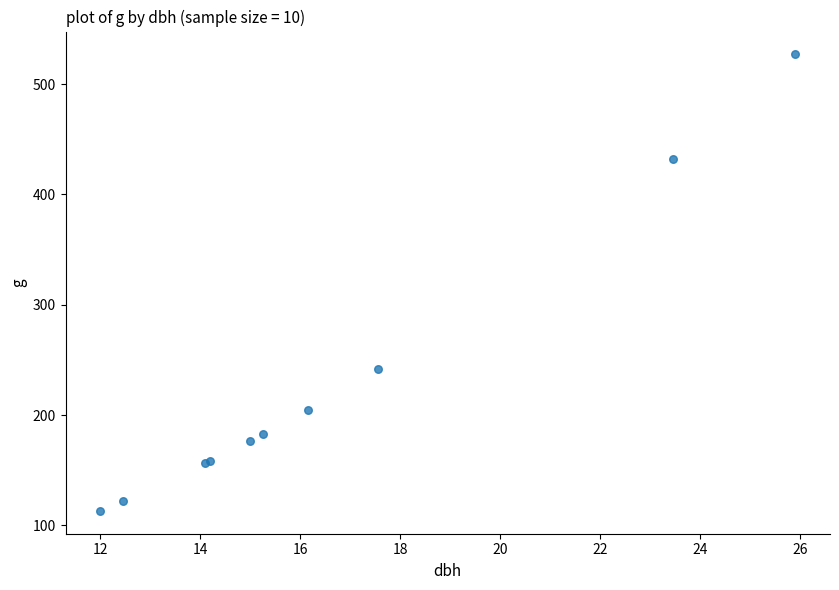

What Y value in the scatter plot is closest to 319?

241.9